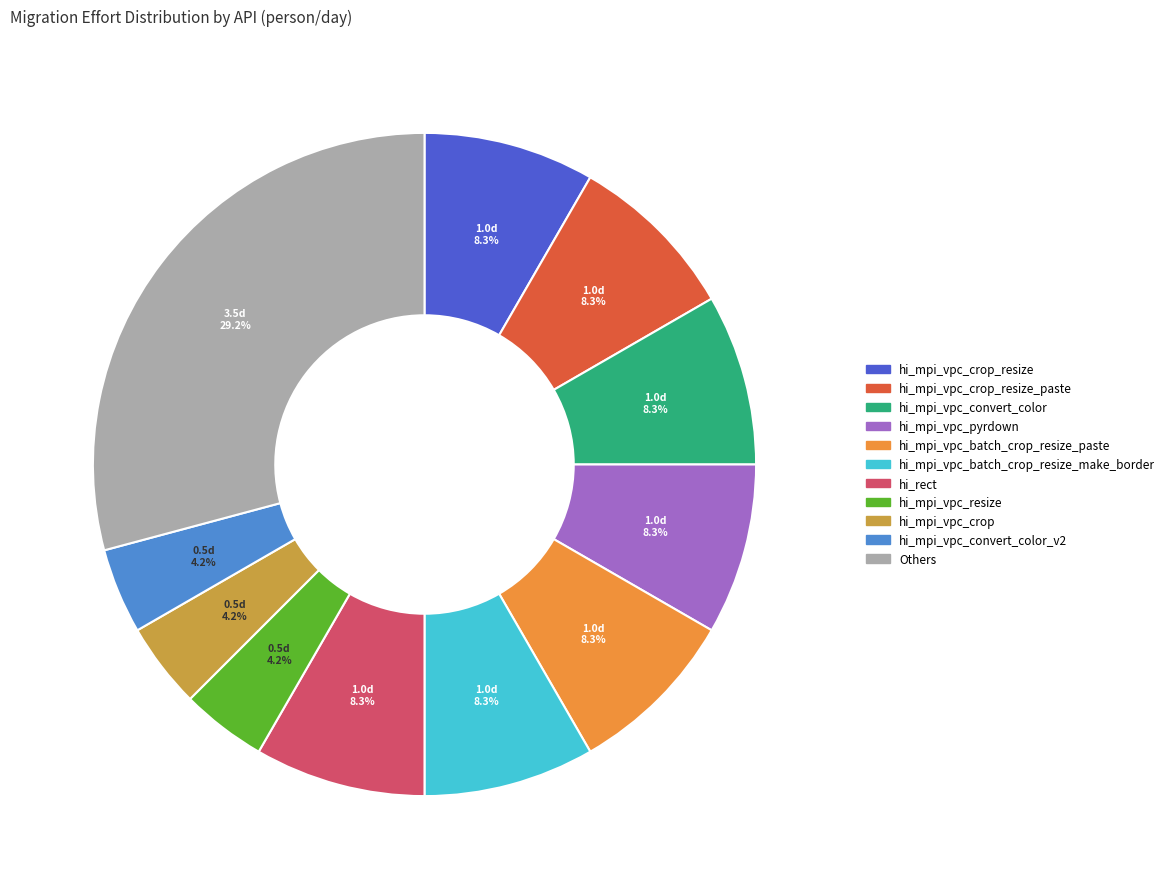

Is there a majority slice in this chart?

No